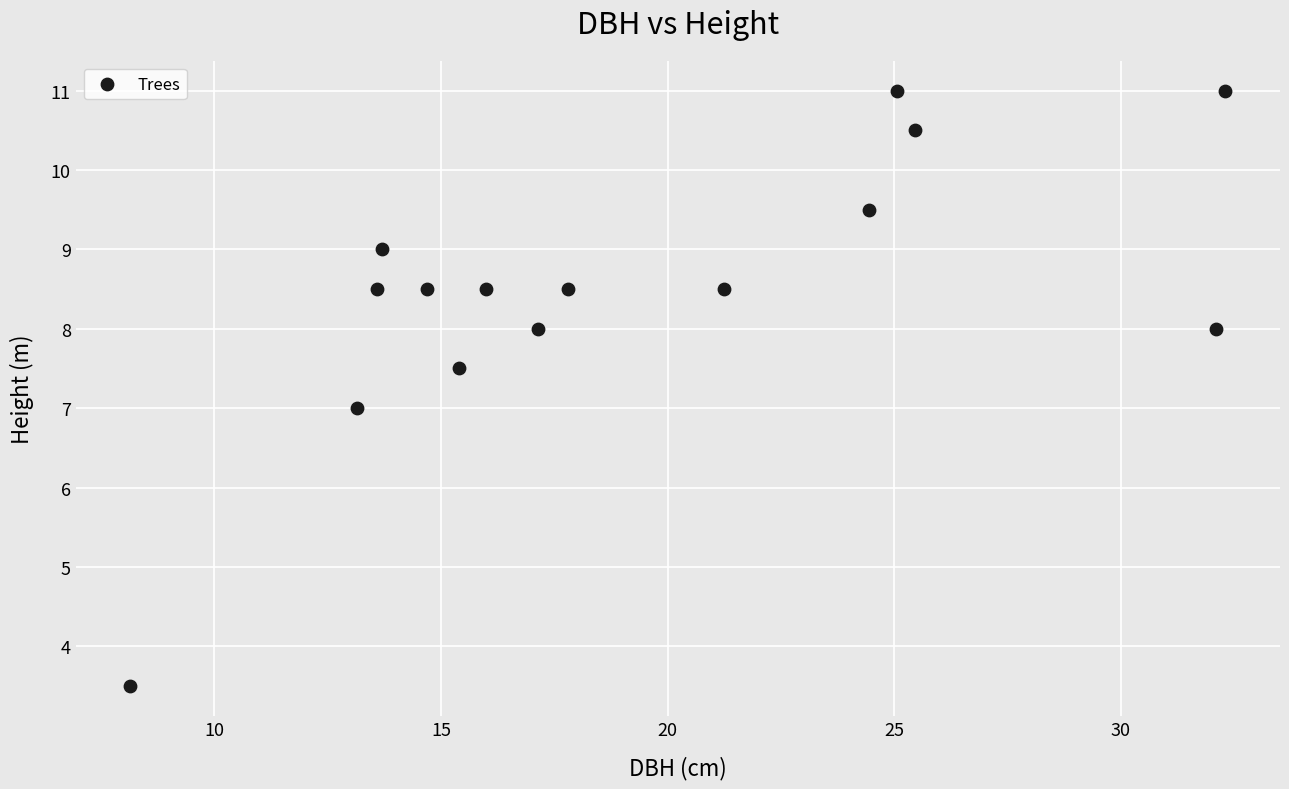

What is the range of Y values (max minus min)?

7.5